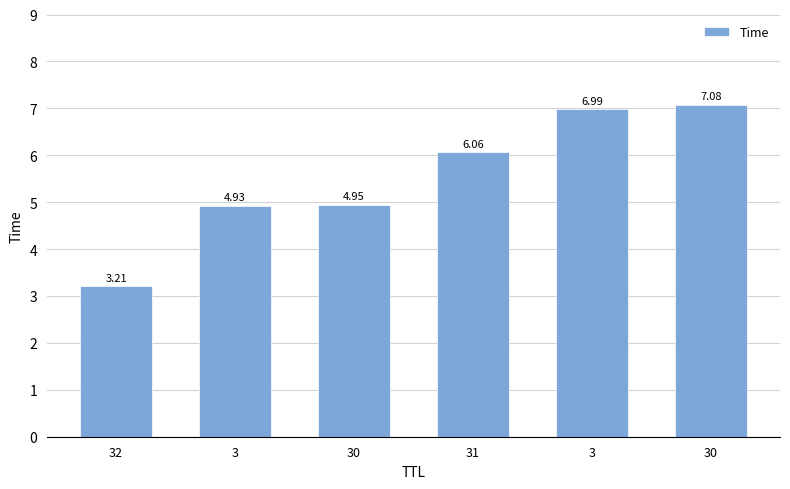

The chart shows a value of 4.9 at 3. True or false?

True